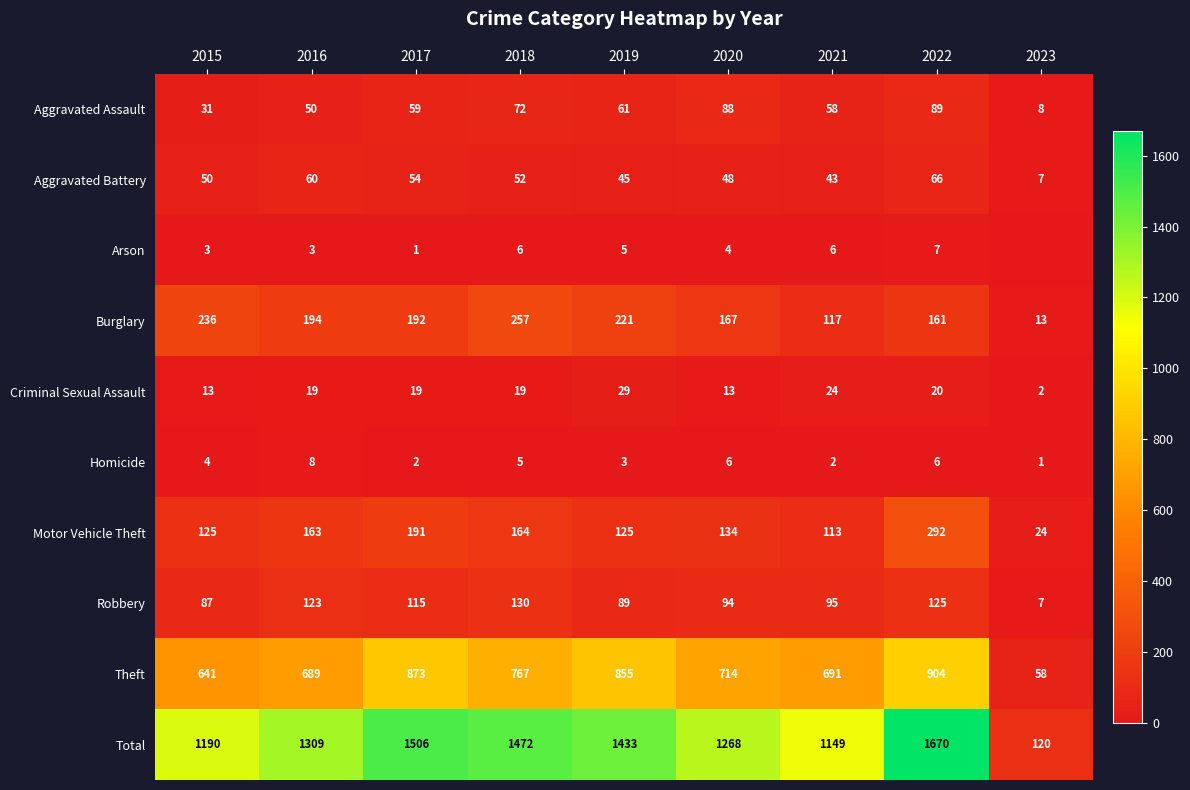

What is the maximum value for Criminal Sexual Assault?

29